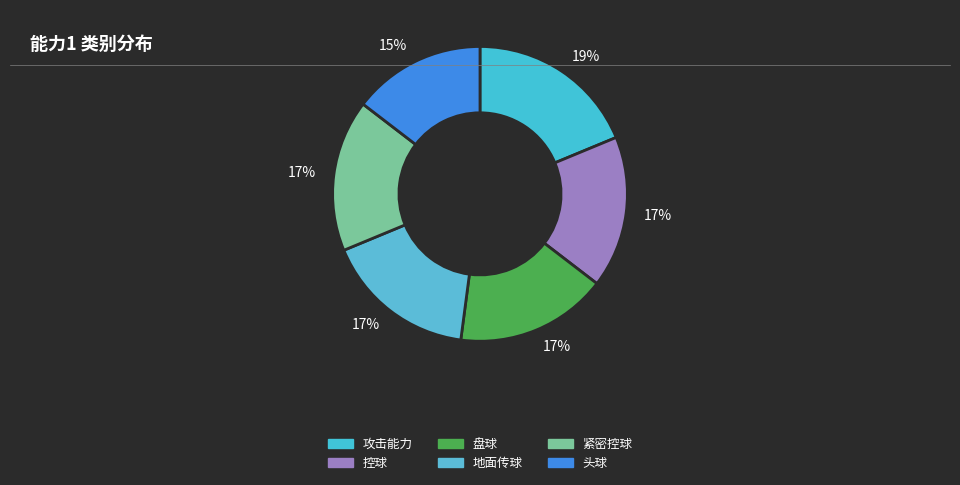

To the nearest percent, what percentage of the pie is 控球?

17%